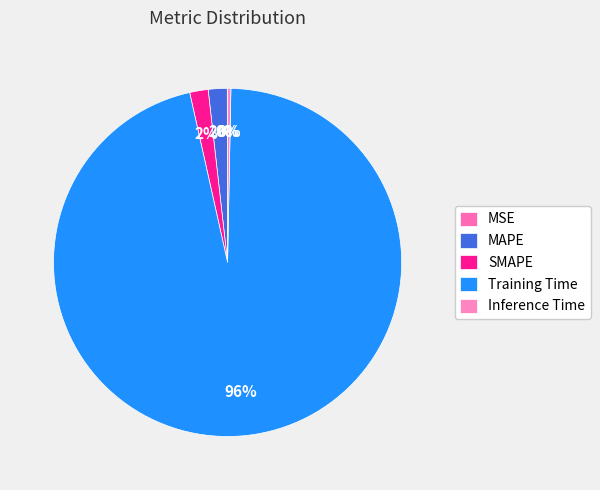

Is it true that MAPE is 7% of the pie?

False